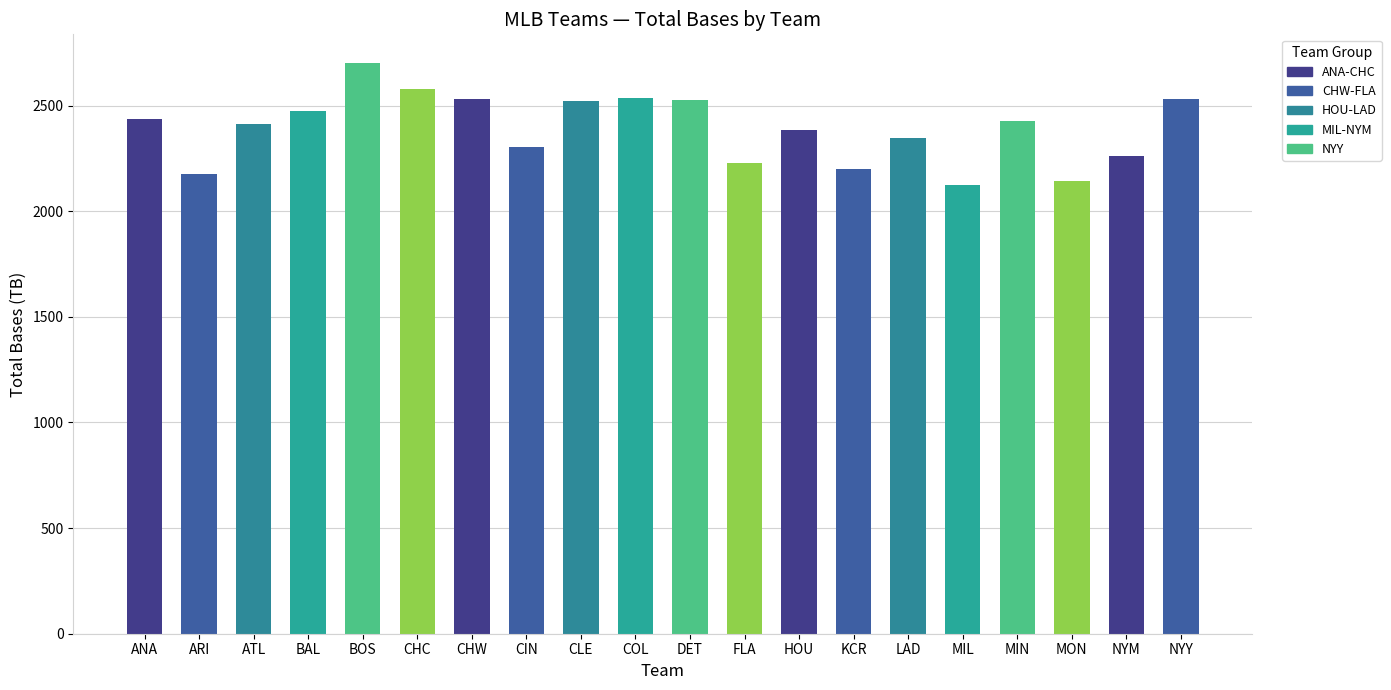

How many values are below 2425?

10